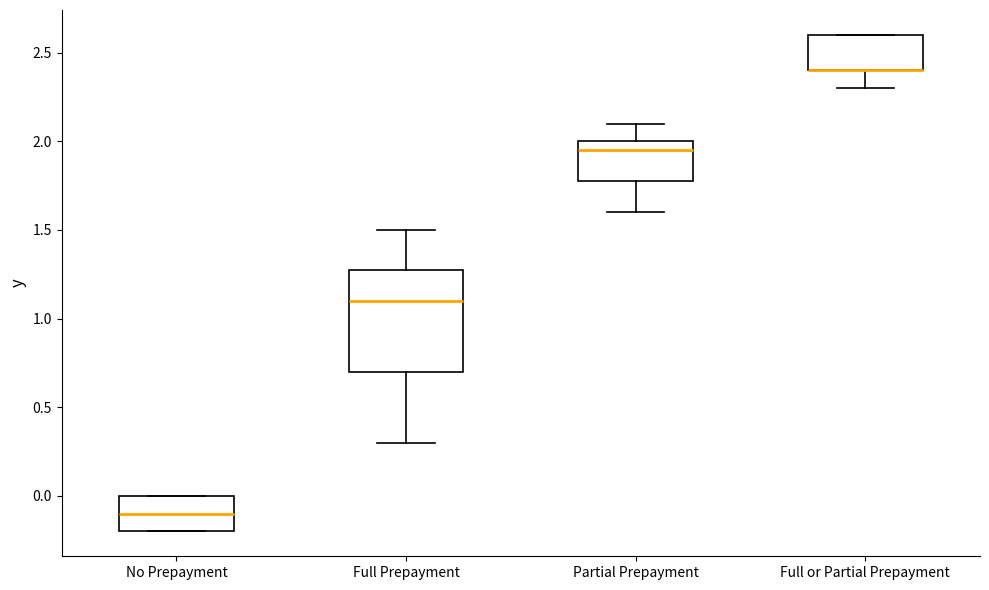

Reading left to right, transcribe this box plot: for each box, give where its median line is, the range the box spans, and where its two whiskers end, as read against the y-axis. The values are not printed on the chart, so give them approximately, as read against the axis.

No Prepayment: median -0.10, box -0.20 to 0.00, whiskers -0.20 to 0.00
Full Prepayment: median 1.10, box 0.70 to 1.30, whiskers 0.30 to 1.50
Partial Prepayment: median 1.95, box 1.80 to 2.00, whiskers 1.60 to 2.10
Full or Partial Prepayment: median 2.40 (drawn on the box's lower edge), box 2.40 to 2.60, whiskers 2.30 to 2.60